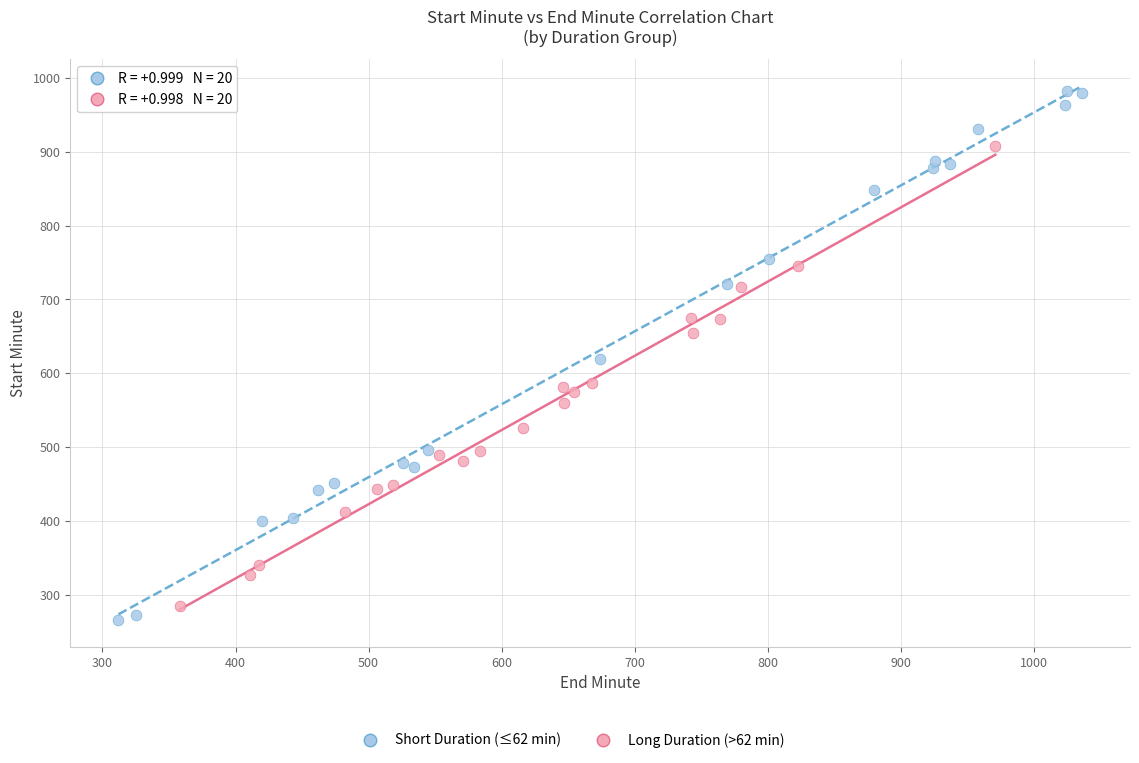

Which series has the widest spread of Y values?

Short Duration (≤62 min)